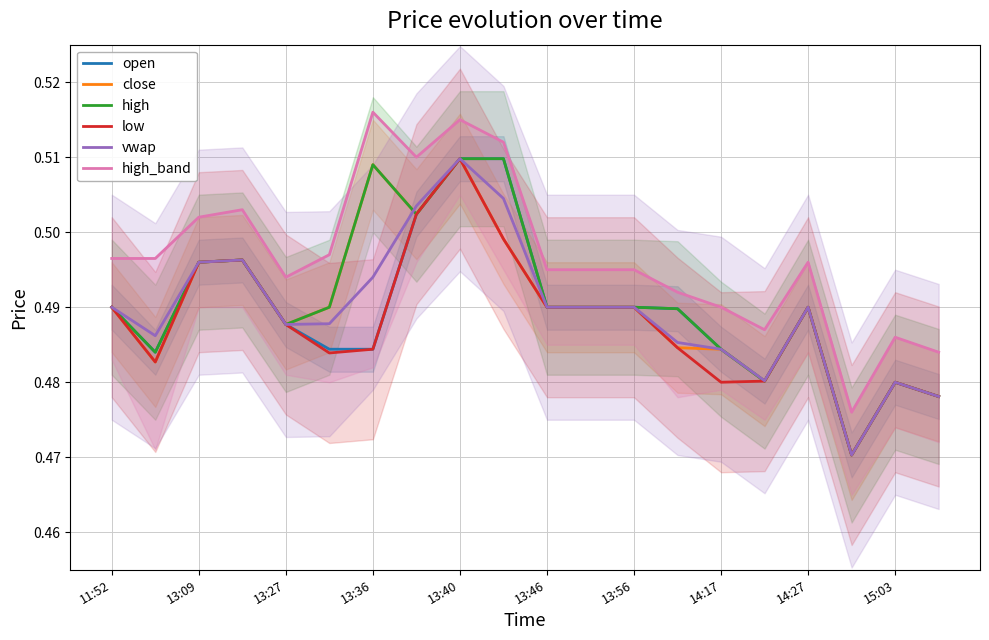

What is the greatest value displayed?

0.5